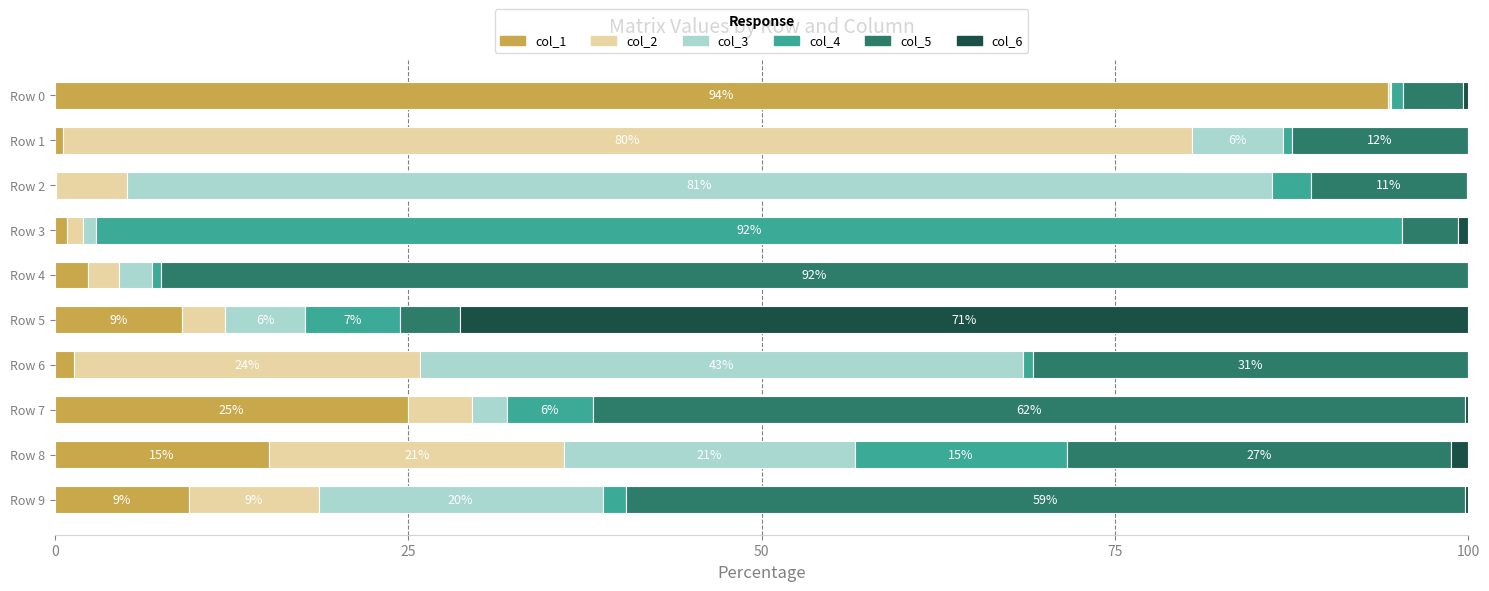

What is the highest value of the col_1 series?

94.3